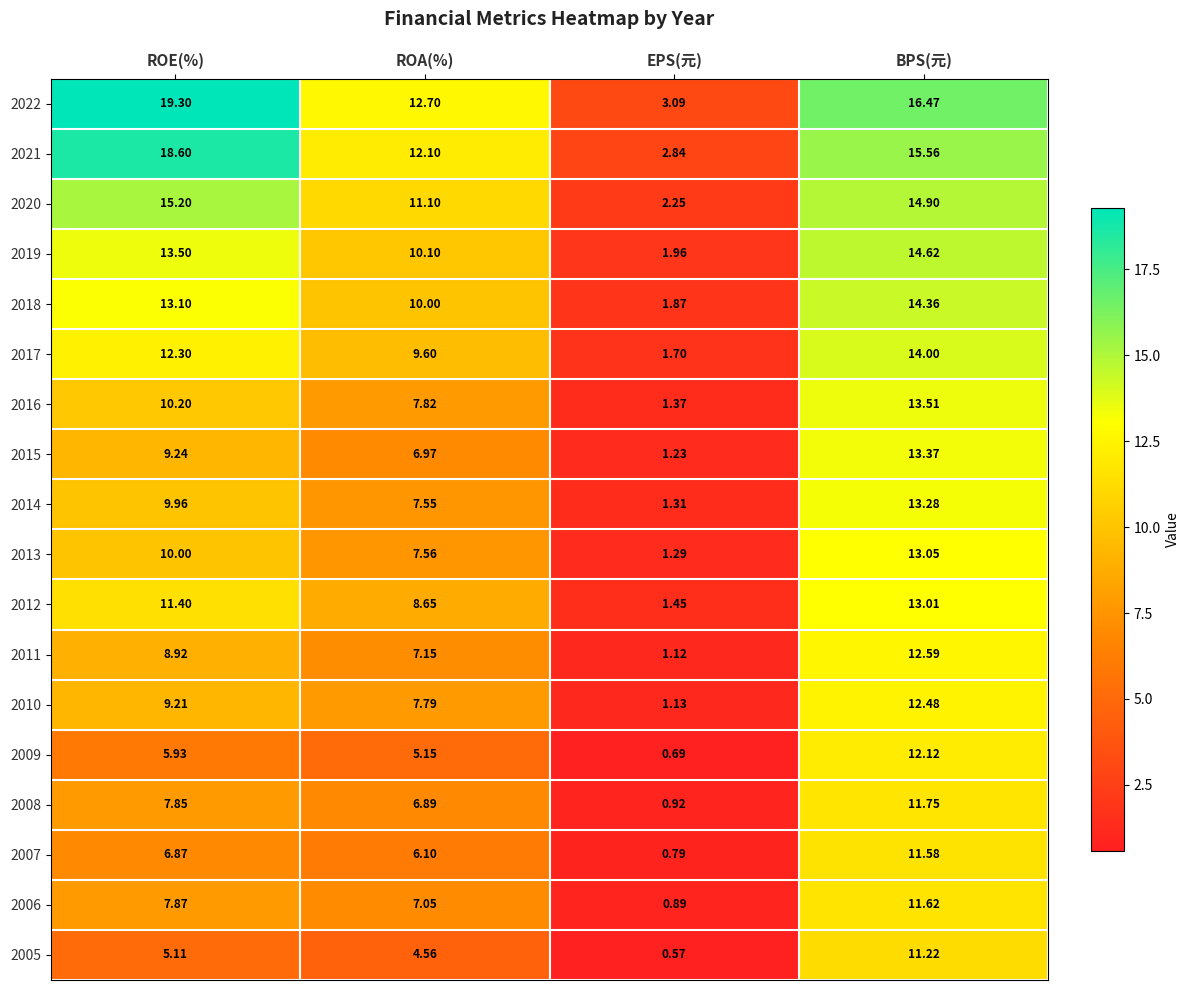

Where does the 2005 series first go above 5?

ROE(%)